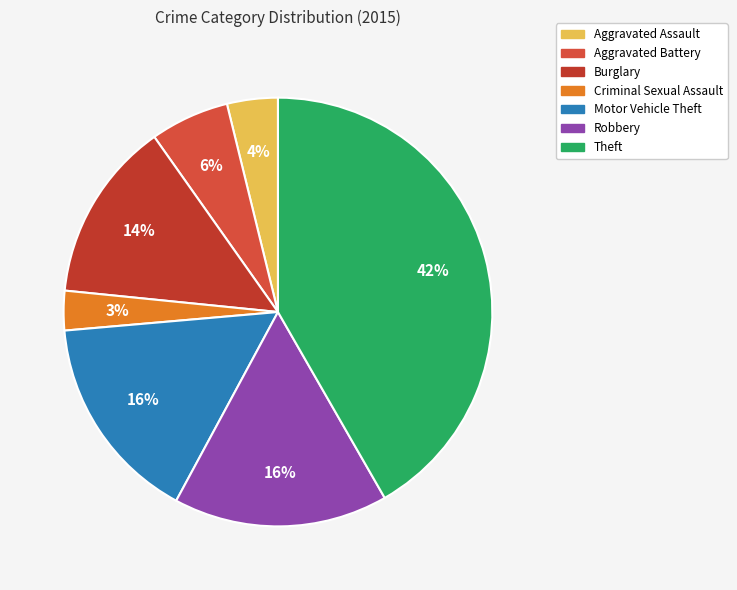

Is it true that Burglary is 14% of the pie?

True